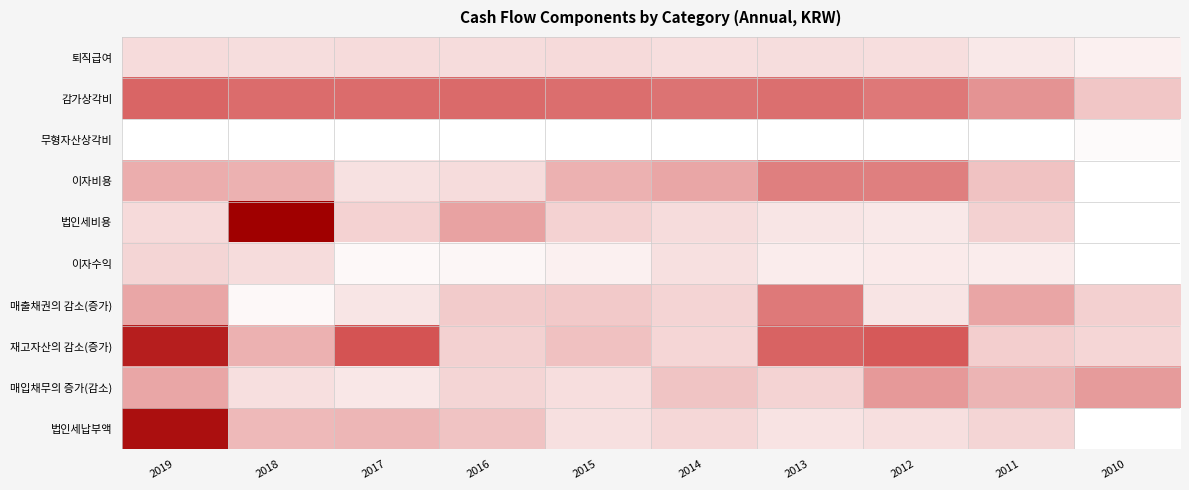

Between 2018 and 2019, which is larger?

2019